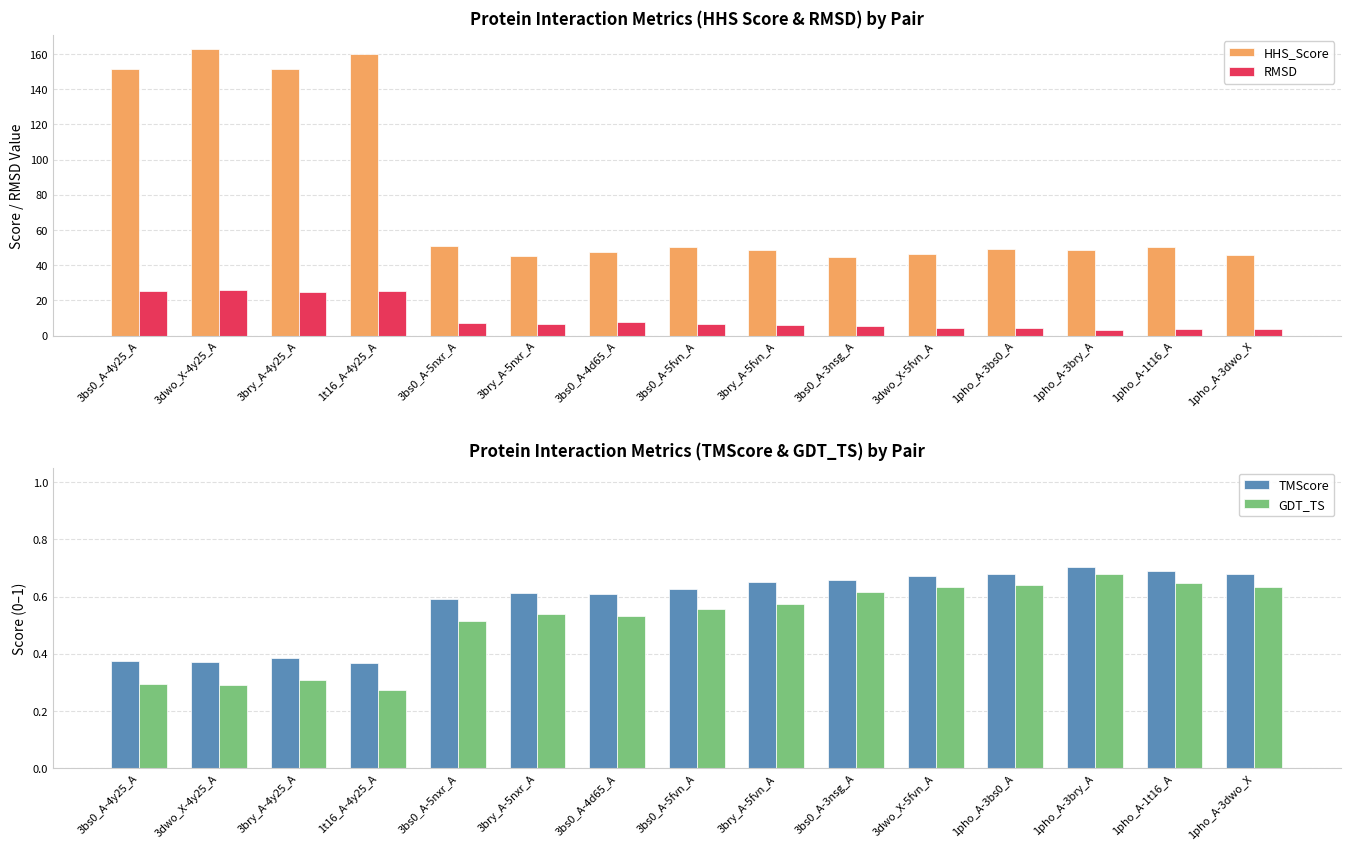

Count the number of data series in this chart.

4